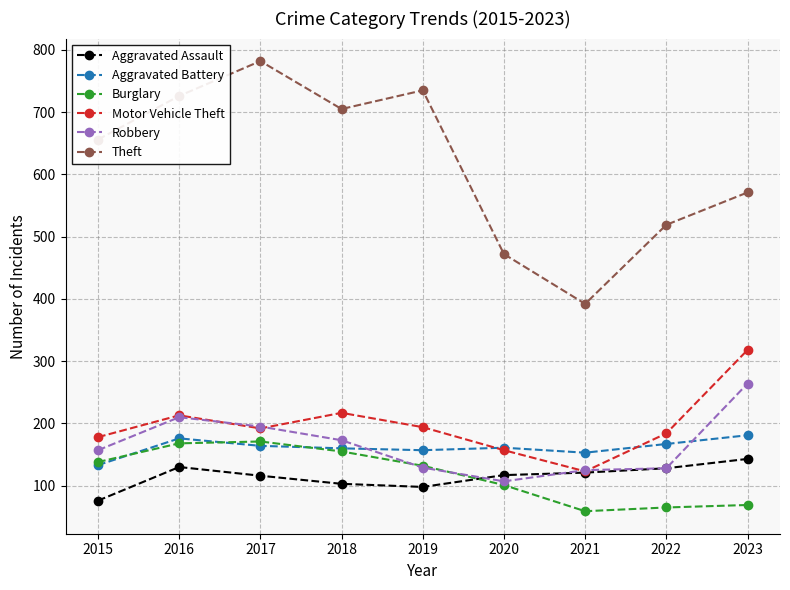

Which series has the widest spread of values?

Theft